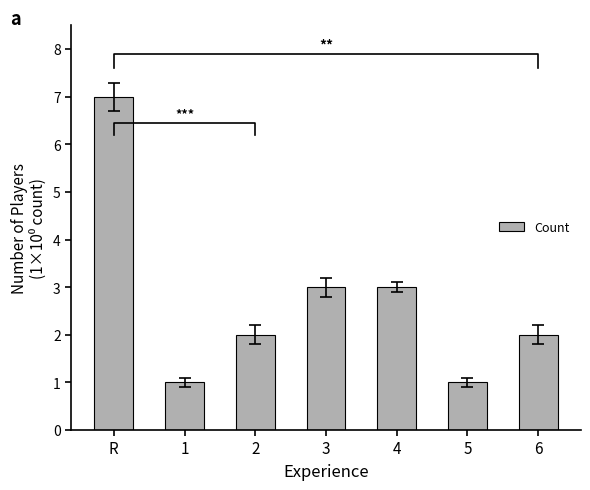

How many values exceed 2?

3